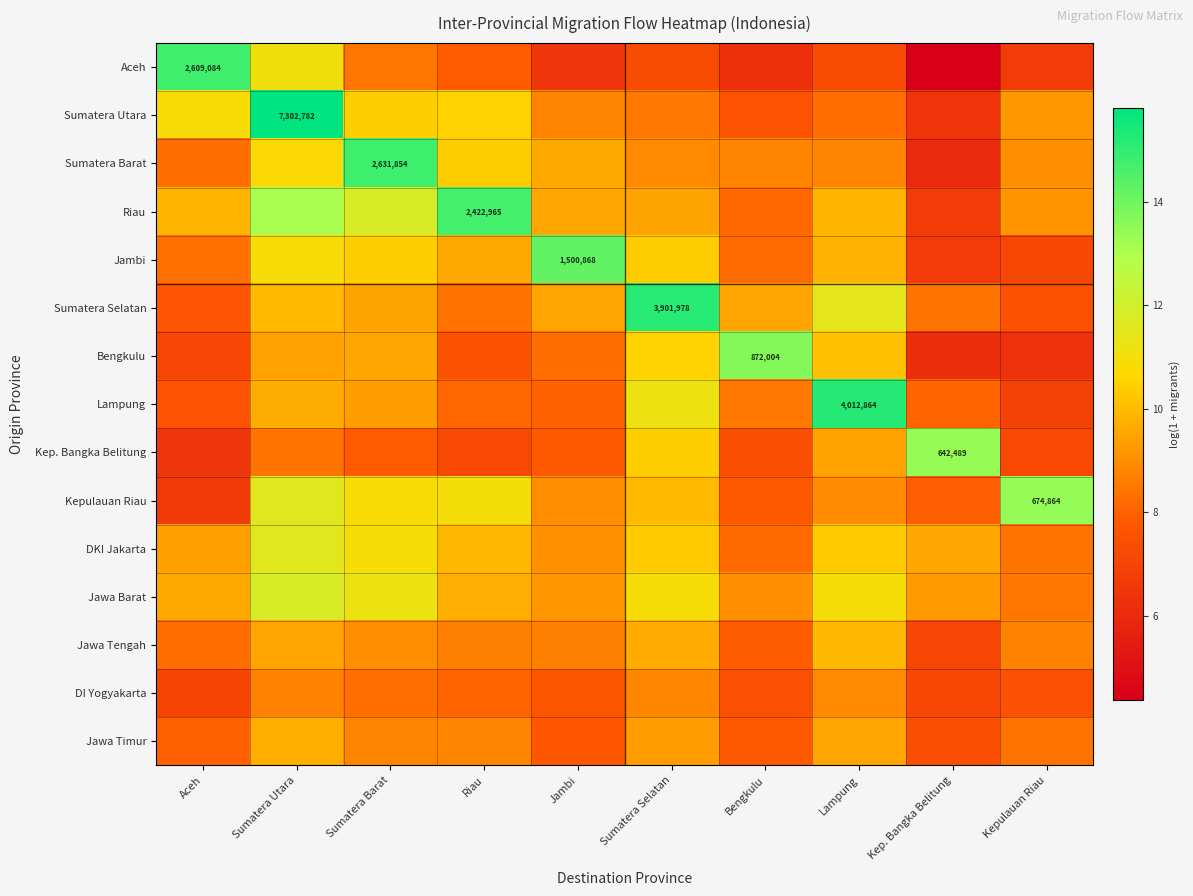

At which label is Riau closest to 10?

Lampung